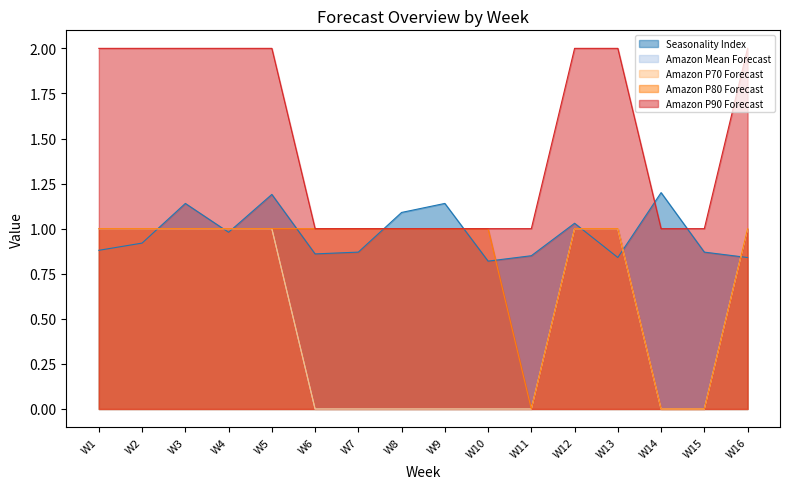

Rank the categories by Amazon P90 Forecast value from highest to lowest.

W1, W2, W3, W4, W5, W12, W13, W16, W6, W7, W8, W9, W10, W11, W14, W15